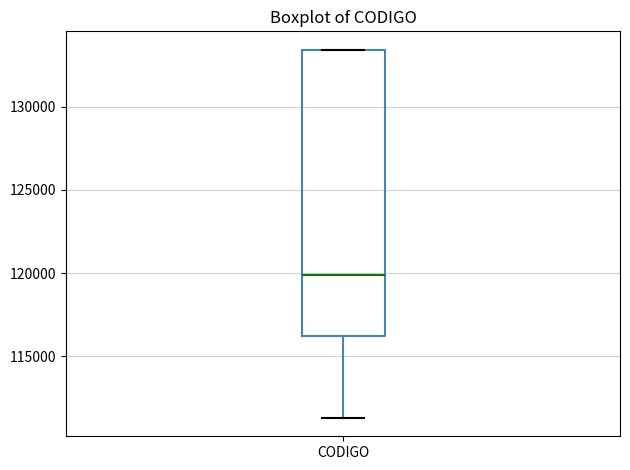

Read this box plot against the y-axis: the position of the median line, the range covered by the box, and the ends of both whiskers. The values are not printed on the chart, so give them approximately, as read against the axis.

median 120000, box 116000 to 133500, whiskers 111500 to 133500